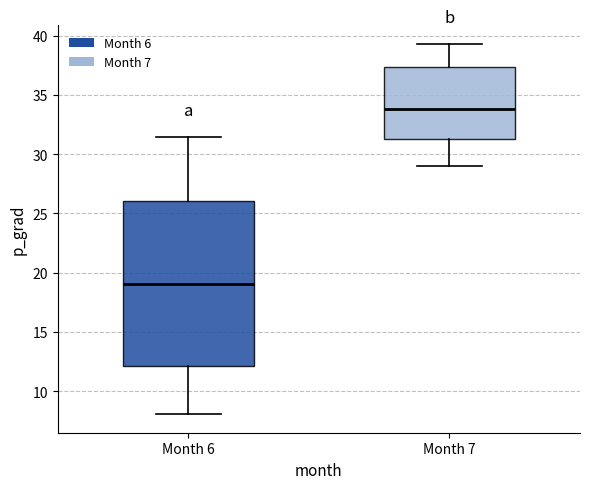

Which box is the tallest, from its lower edge to its upper edge?

Month 6